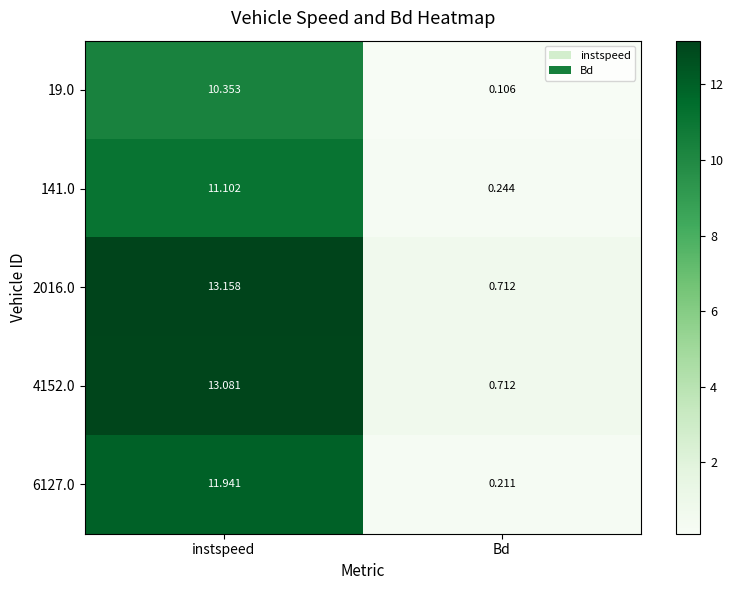

At which category is the sum across all series the highest?

instspeed